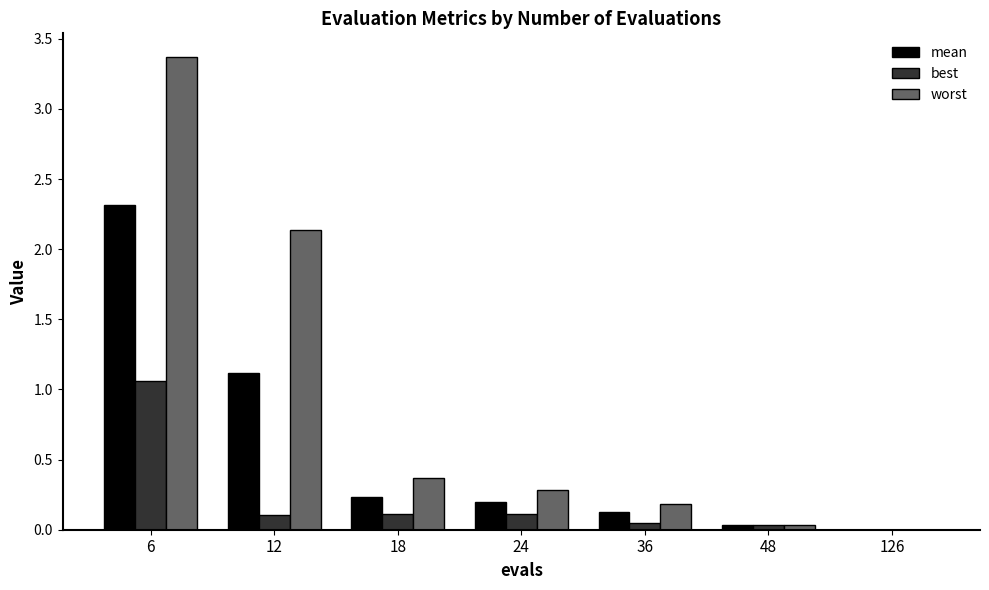

Which category has the highest value across all series?

6